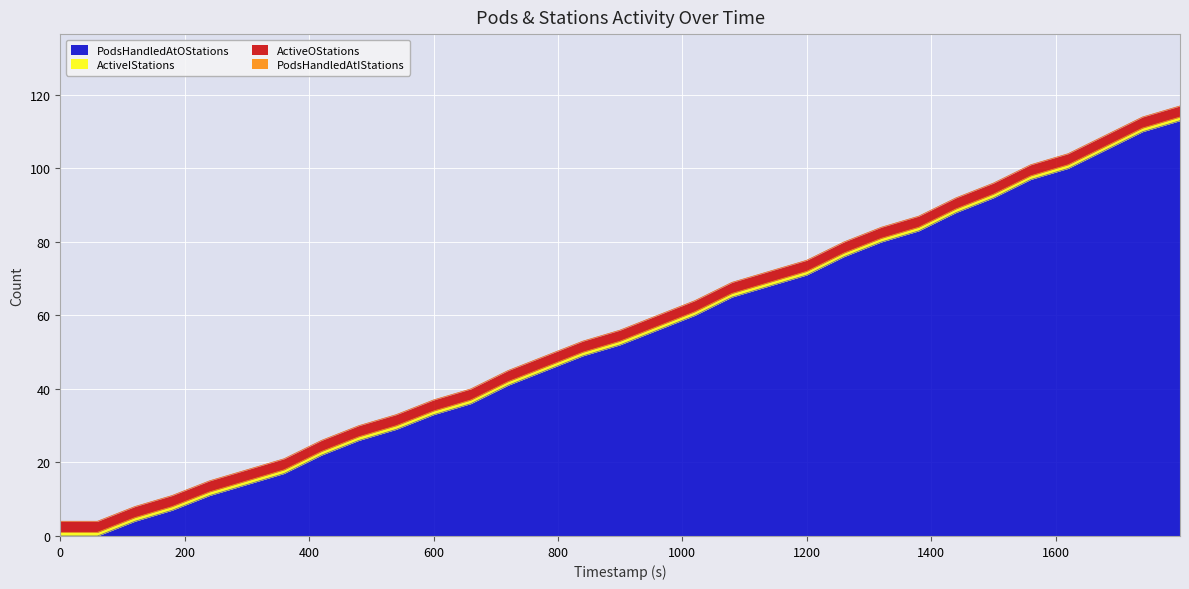

What is the maximum value shown in the chart?

113